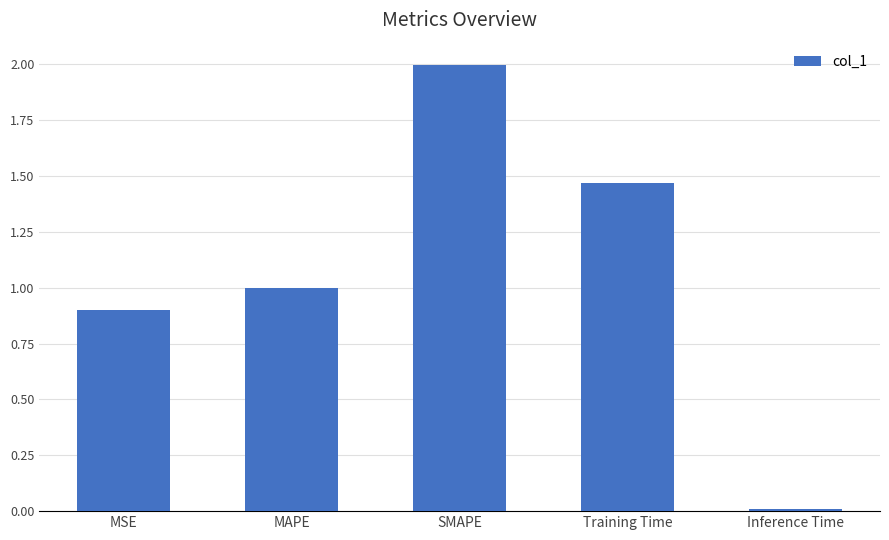

Rank the categories by value from highest to lowest.

SMAPE, Training Time, MAPE, MSE, Inference Time